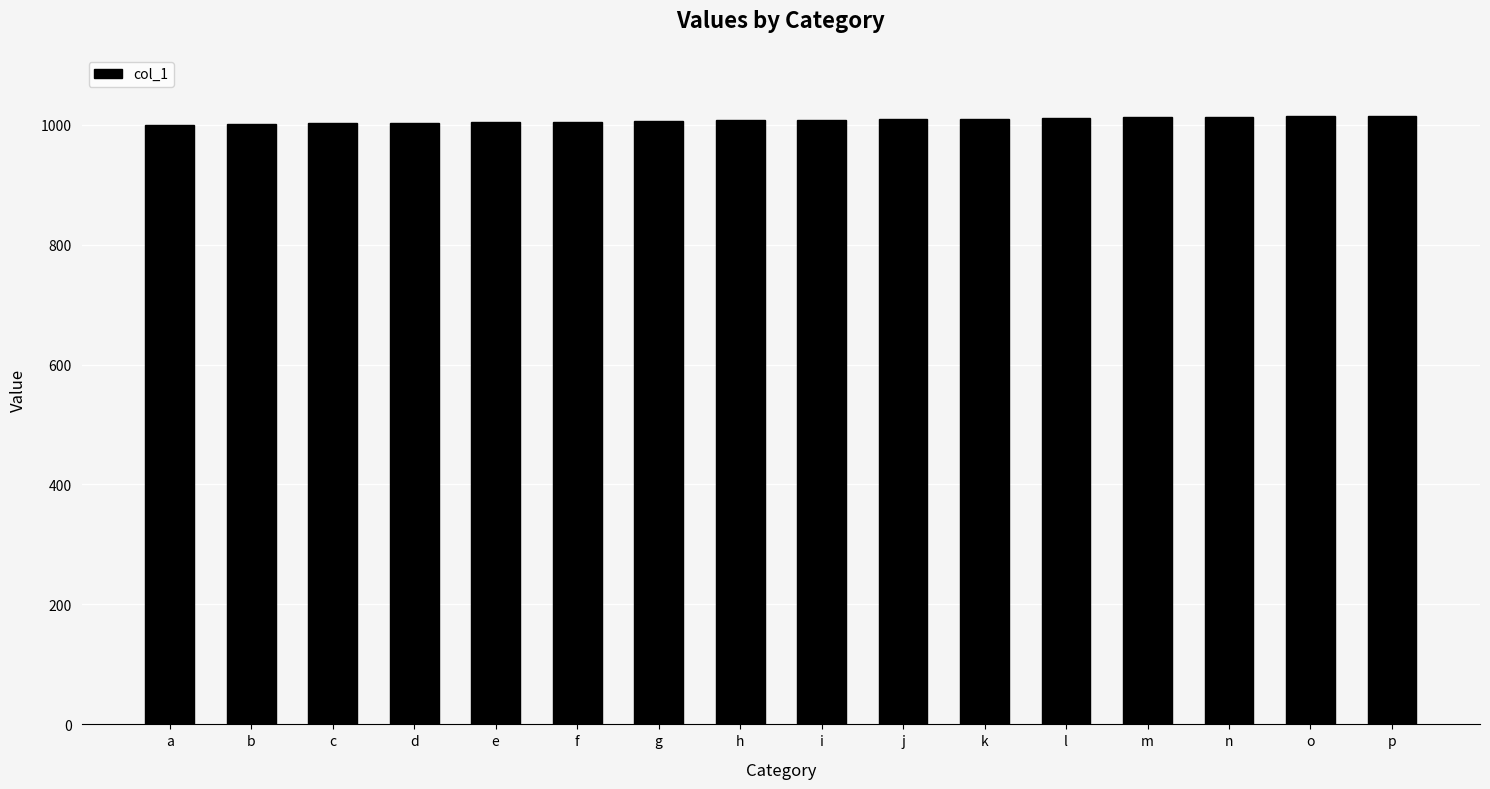

Read the value at k.

1010